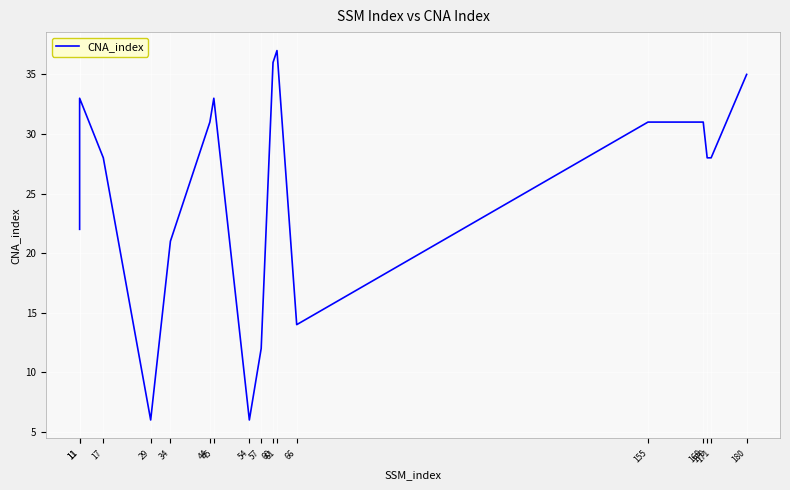

The chart shows a value of 22 at 11. True or false?

True